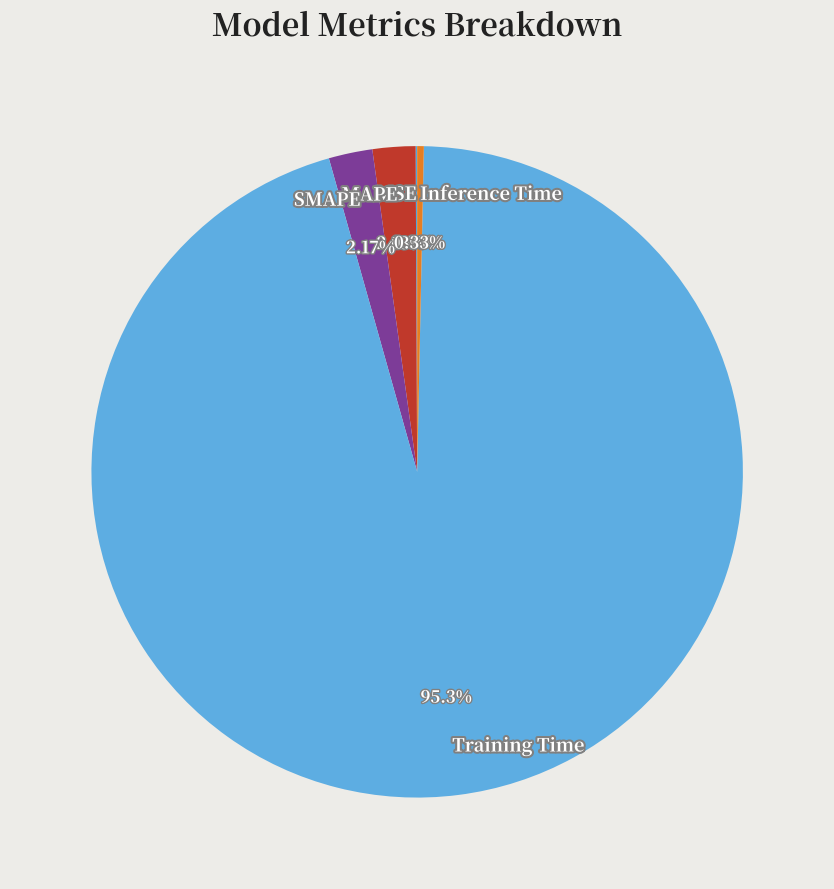

To the nearest percent, what is the difference between the largest and smallest slice percentages?

95%